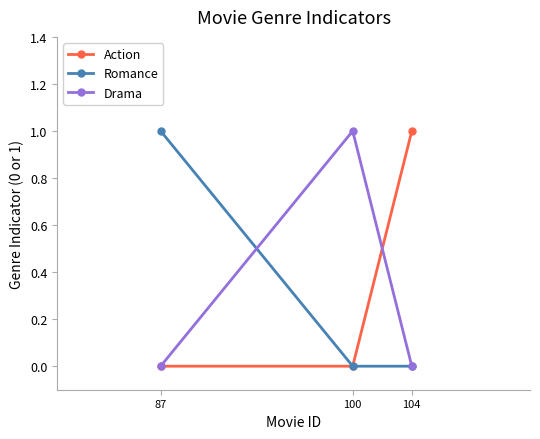

Is the value of Romance at 87 greater than the value of Action at 87?

Yes